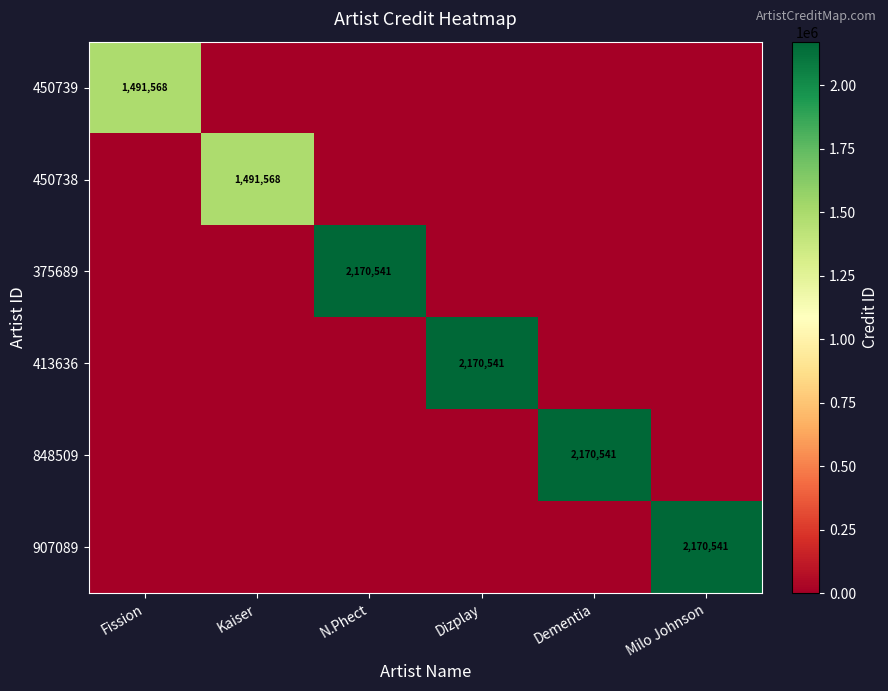

Is it true that 907089 equals 0 at Kaiser?

True